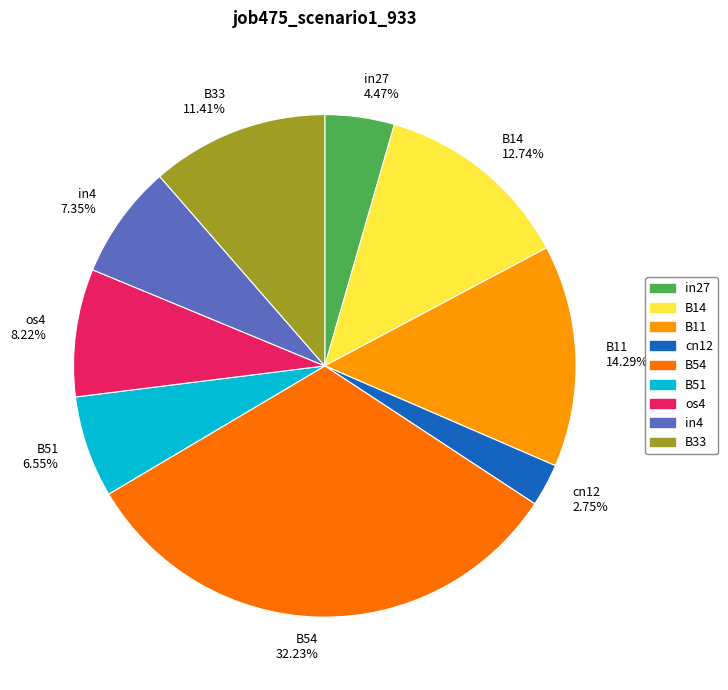

Combined, what portion of the pie is os4 and B33?

19.6%